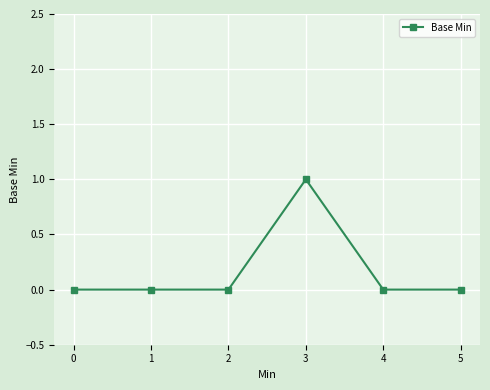

How many data points does each series have?

6